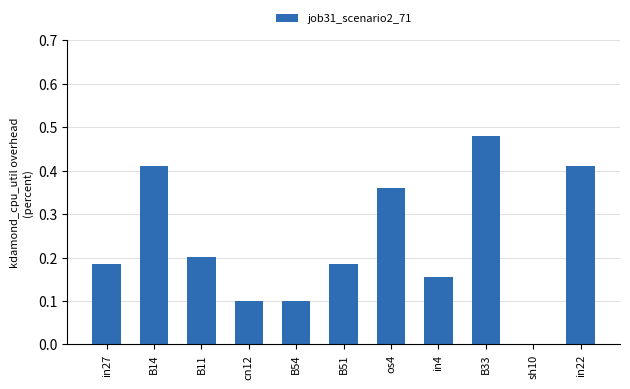

Which category has the highest value across all series?

B33